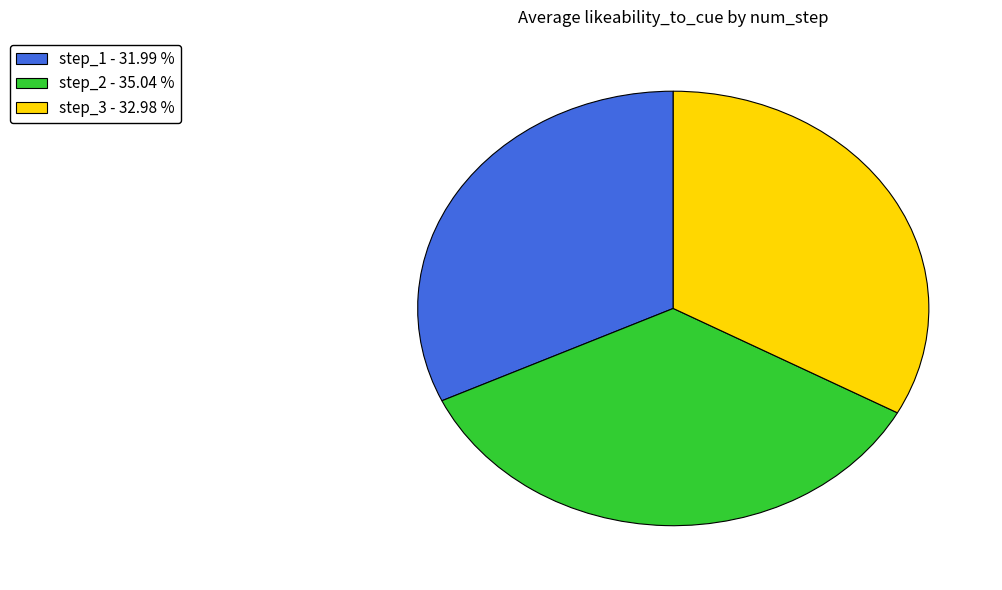

Which category has the smallest portion of the pie?

step_1 - 31.99 %